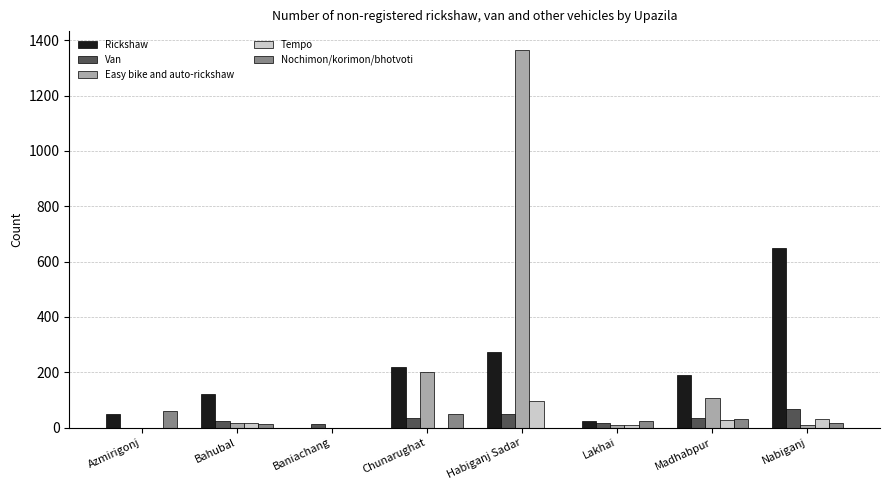

Which category has the highest value across all series?

Habiganj Sadar